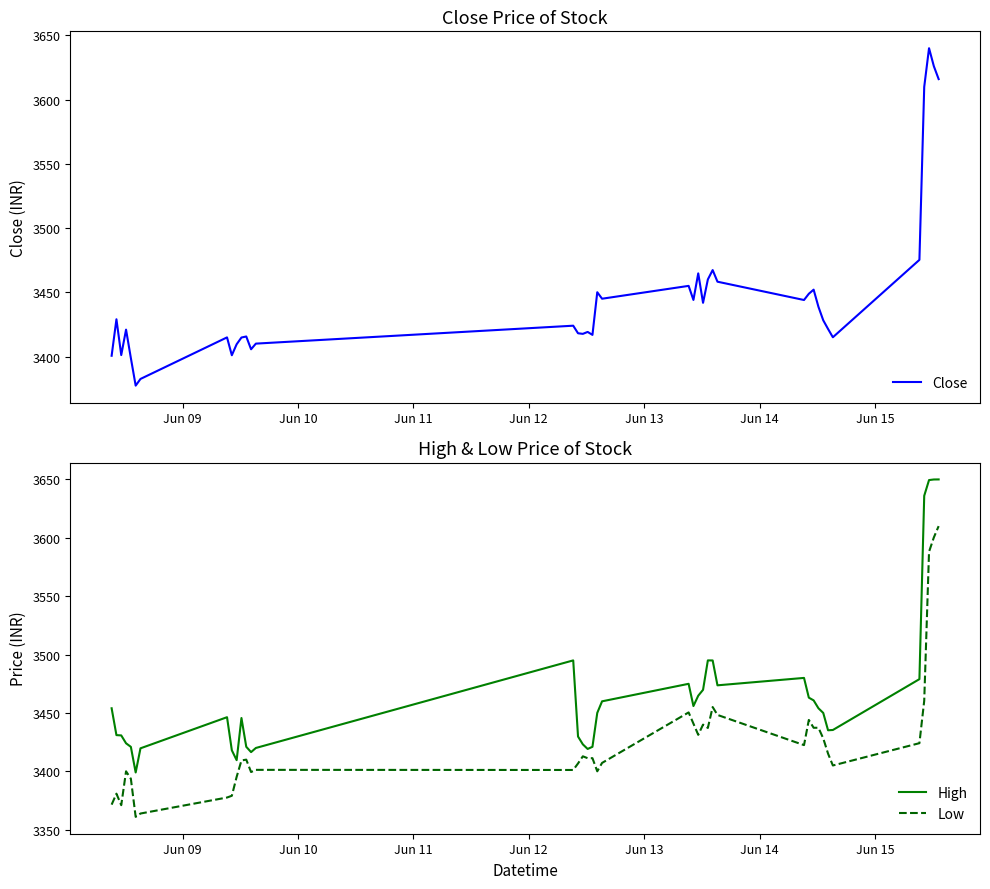

Reading left to right, extract all data points from this chart.

Close: 3400.6	3429.0	3401.1	3420.9	3398.8	3377.4	3382.6	3414.9	3401.0	3409.6	3414.8	3415.6	3405.6	3410.1	3424.0	3418.1	3417.6	3419.1	3416.9	3450.1	3445.0	3455.0	3444.1	3464.8	3441.8	3460.0	3467.3	3458.2	3444.0	3448.9	3452.1	3438.7	3428.2	3421.4	3415.0	3475.2	3609.9	3640.0	3626.0	3615.9
High: 3454.0	3431.0	3430.8	3424.0	3420.9	3399.0	3419.7	3446.4	3418.0	3409.6	3445.6	3421.0	3416.4	3420.0	3495.0	3429.8	3423.1	3419.1	3421.0	3450.1	3459.9	3474.9	3455.9	3464.8	3469.8	3495.0	3494.9	3473.6	3480.0	3463.1	3460.8	3454.0	3450.0	3435.1	3435.4	3478.9	3636.0	3649.4	3649.9	3650.0
Low: 3371.4	3380.9	3371.0	3400.0	3393.6	3361.0	3363.9	3377.6	3379.1	3395.2	3409.3	3410.0	3399.4	3401.2	3401.1	3406.8	3412.9	3411.2	3411.2	3400.0	3407.2	3450.4	3440.9	3431.2	3440.0	3437.1	3455.1	3448.3	3422.4	3444.0	3437.3	3437.3	3428.2	3415.1	3405.0	3424.1	3460.4	3588.1	3600.3	3610.0